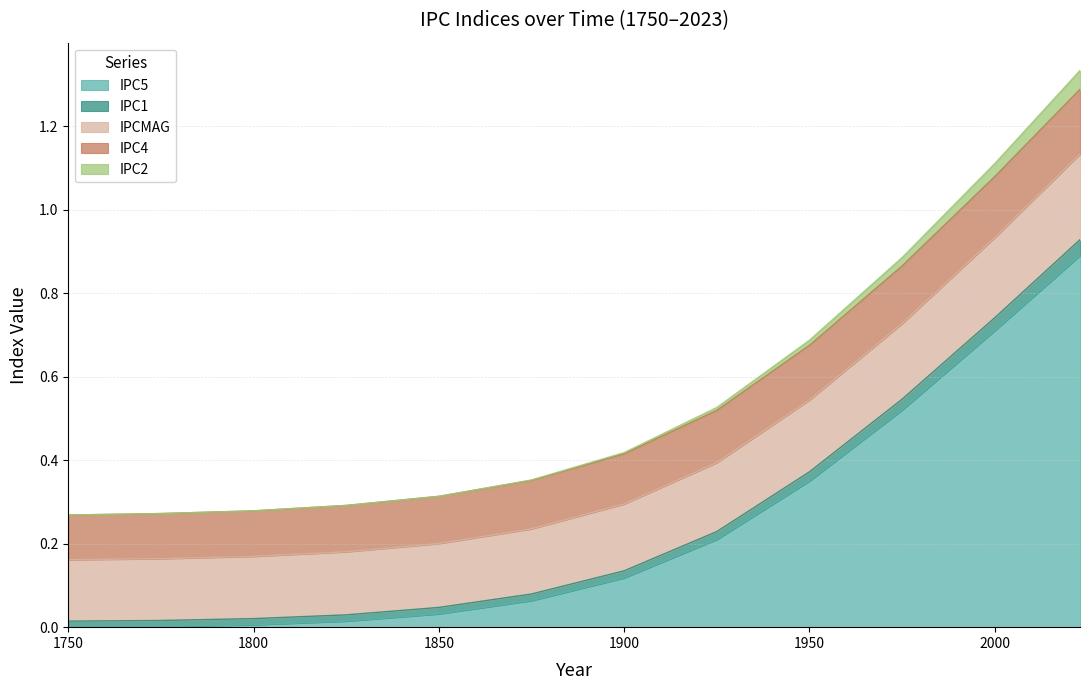

True or false: IPC4 and IPC1 cross at least once.

False